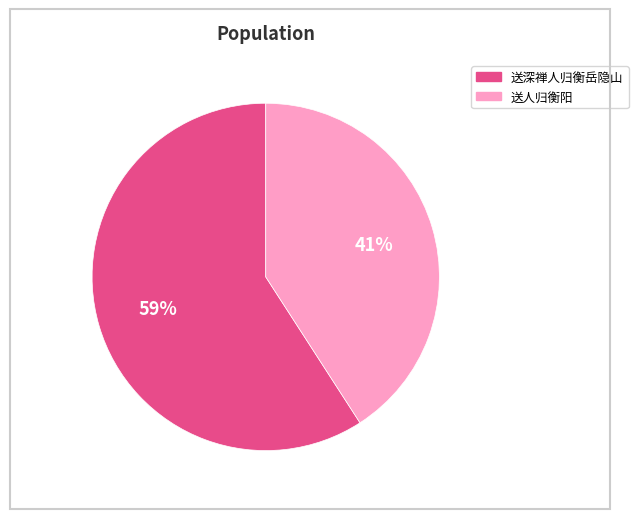

Rank the categories by value from lowest to highest.

送人归衡阳, 送深禅人归衡岳隐山